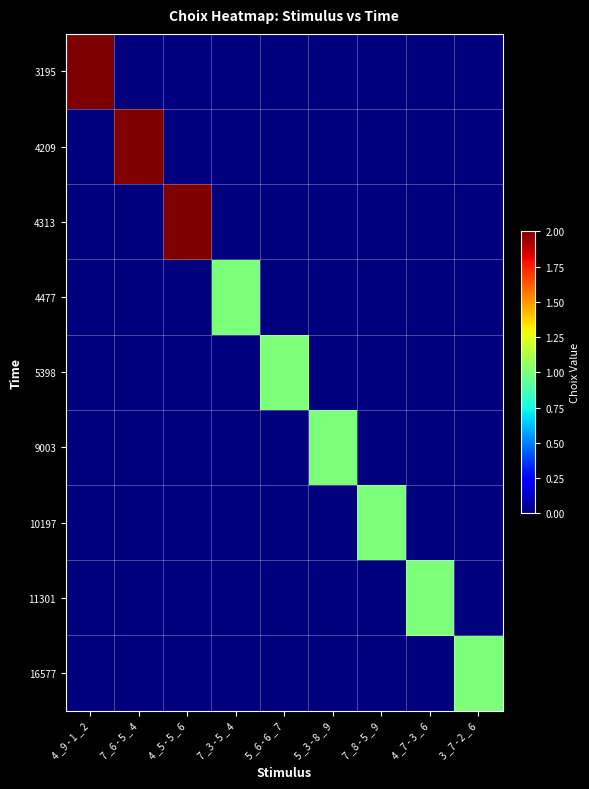

Rank the series by their maximum value, from lowest to highest.

4477, 5398, 9003, 10197, 11301, 16577, 3195, 4209, 4313